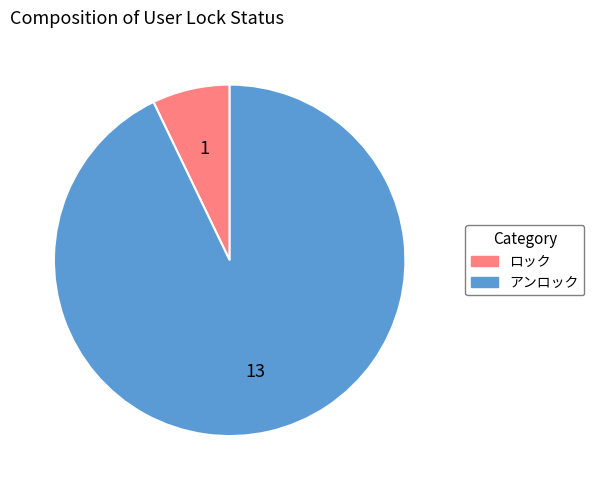

Which category accounts for the majority?

アンロック